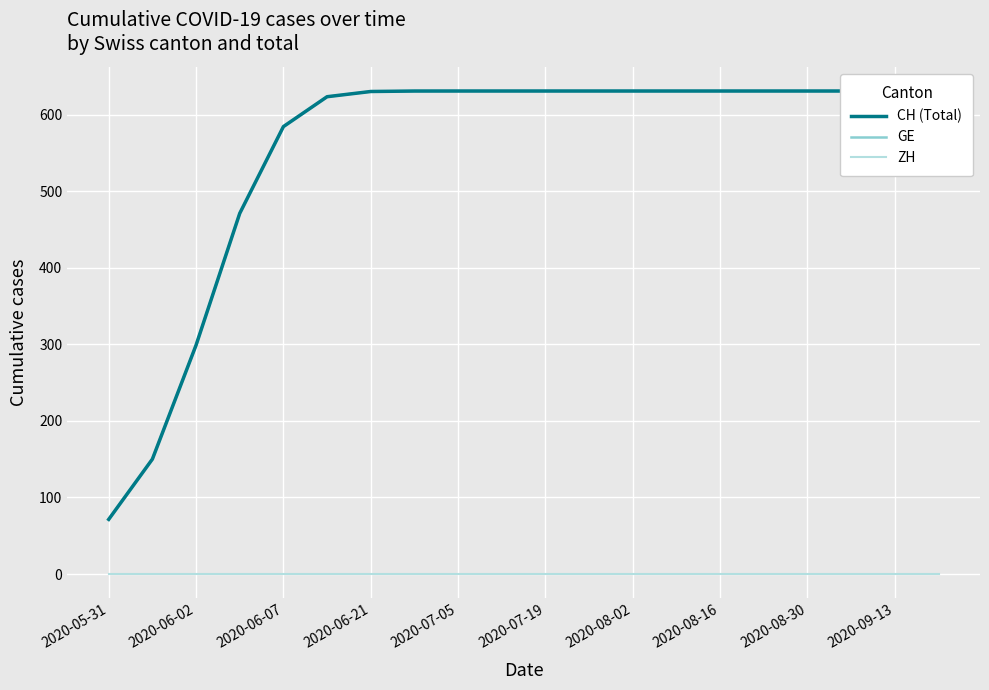

How many data points in GE are less than 631?

8